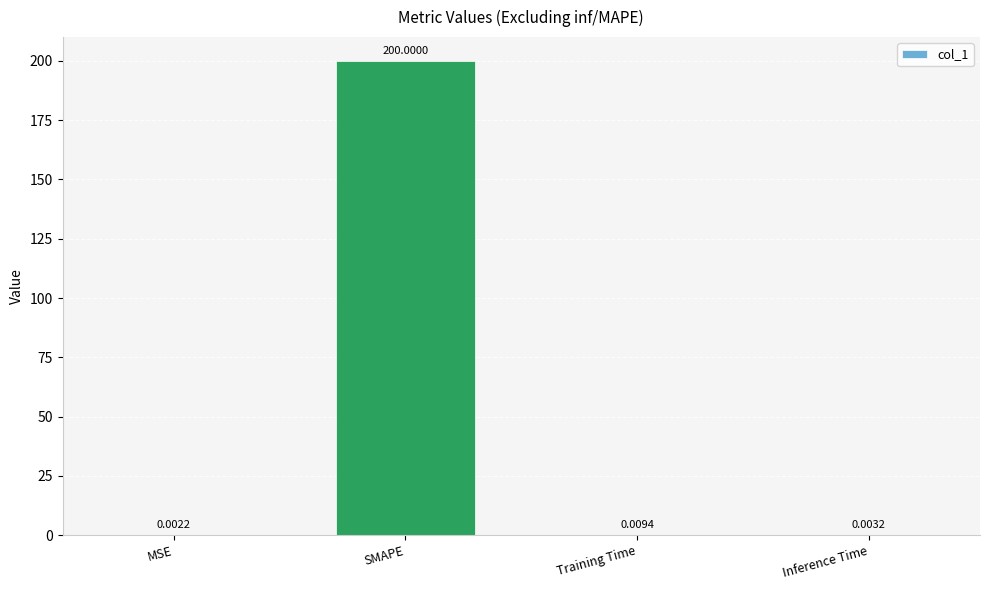

Which label corresponds to the largest value in the chart?

SMAPE